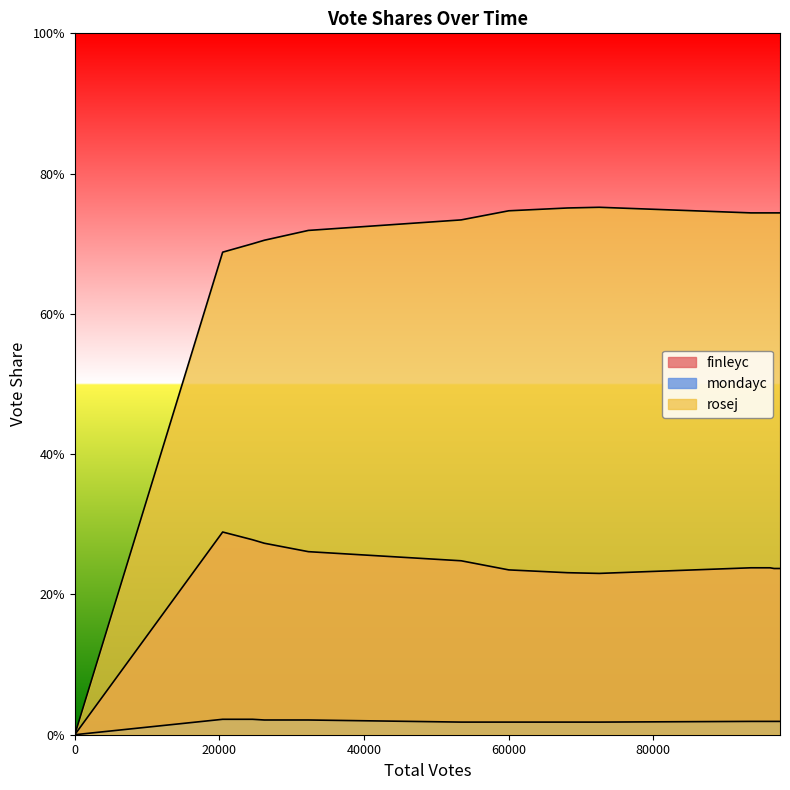

Reading right to left, transcribe all the data shown in this chart.

finleyc: 0.2	0.2	0.2	0.2	0.2	0.2	0.2	0.2	0.2	0.3	0.3	0.3	0.3	0.0
mondayc: 0.0	0.0	0.0	0.0	0.0	0.0	0.0	0.0	0.0	0.0	0.0	0.0	0.0	0.0
rosej: 0.7	0.7	0.7	0.7	0.7	0.8	0.8	0.7	0.7	0.7	0.7	0.7	0.7	0.0